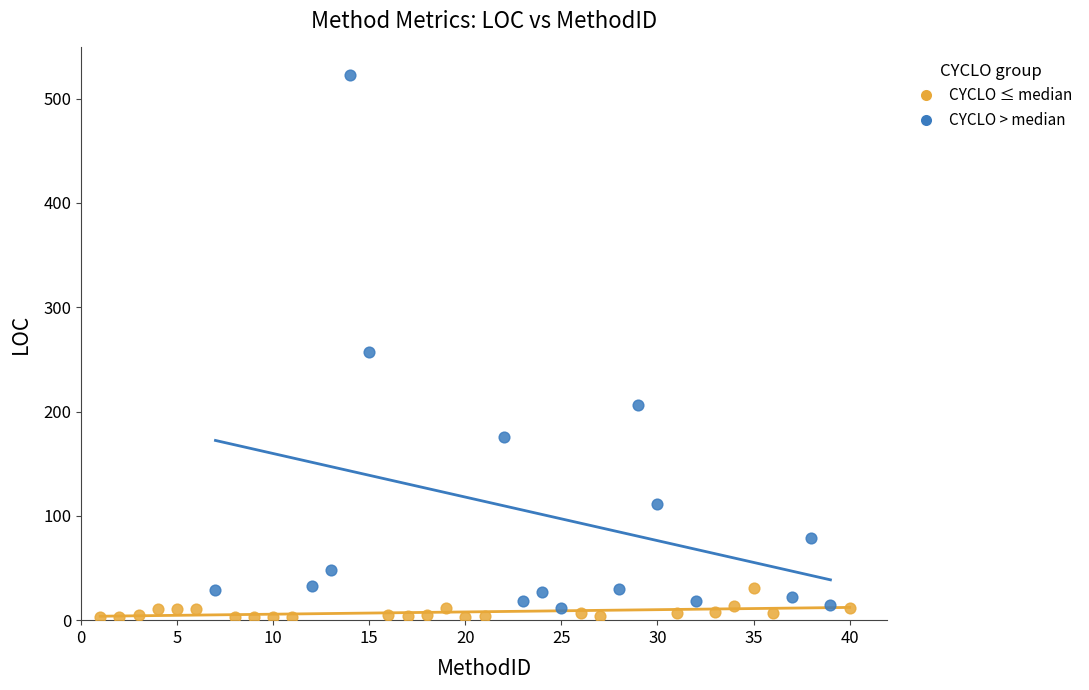

Which series reaches the maximum Y coordinate?

CYCLO > median